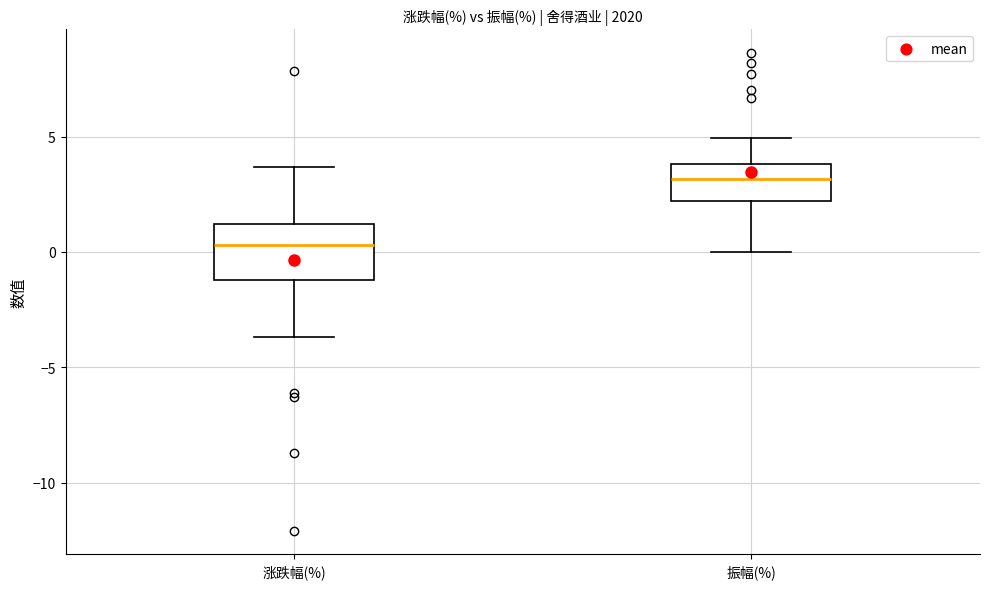

Where is the upper edge of the box for 涨跌幅(%) on the y-axis? The values are not printed on the chart, so give them approximately, as read against the axis.

1.0